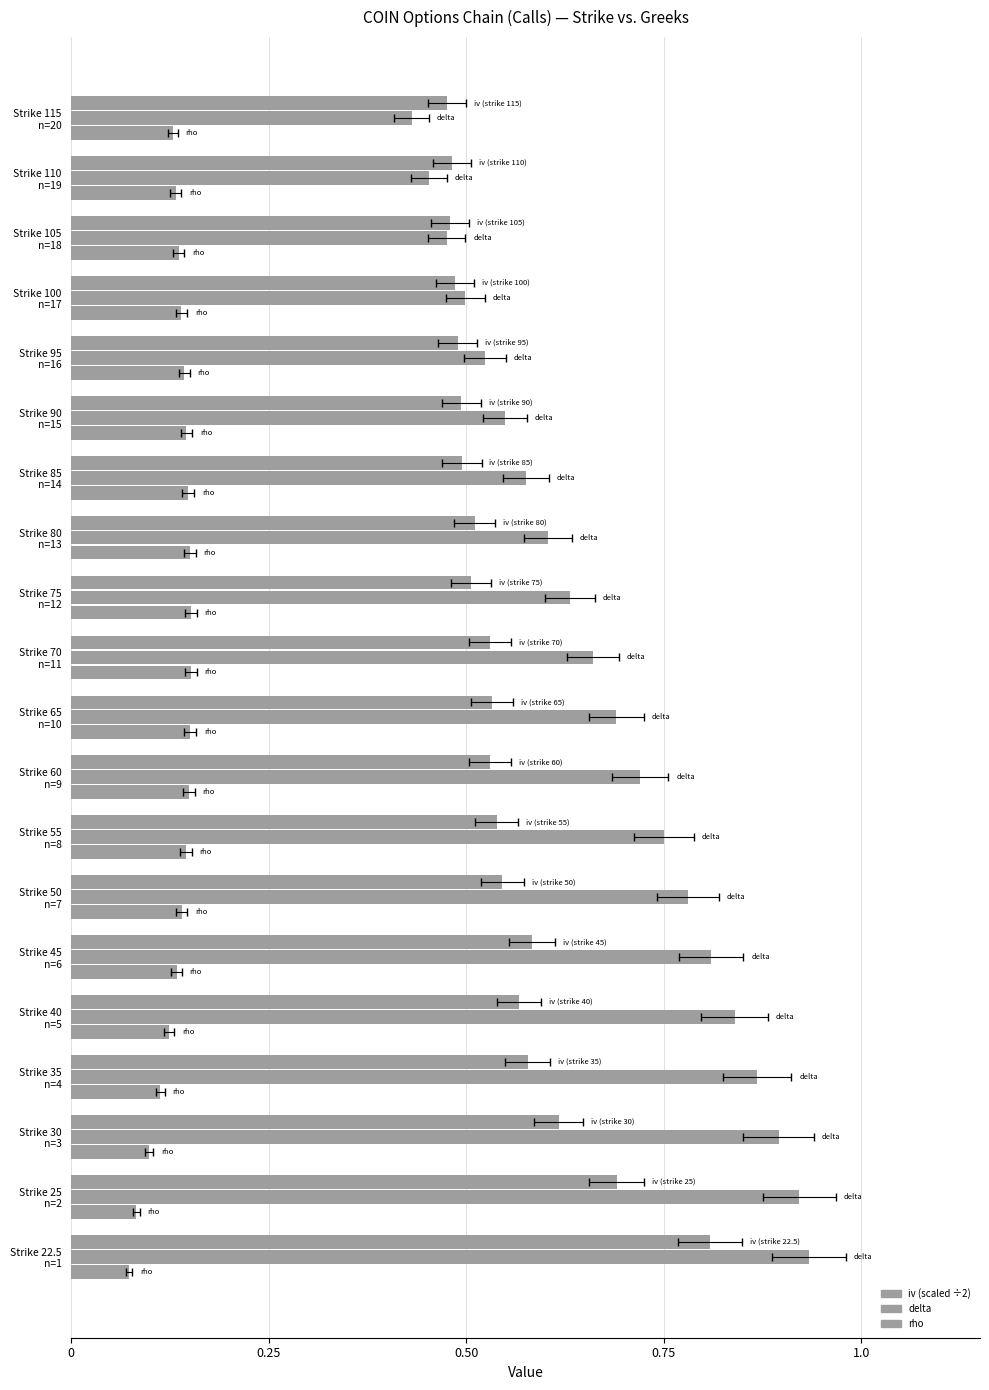

Between Strike 22.5 n=1 and Strike 75 n=12, which series saw the biggest shift?

delta